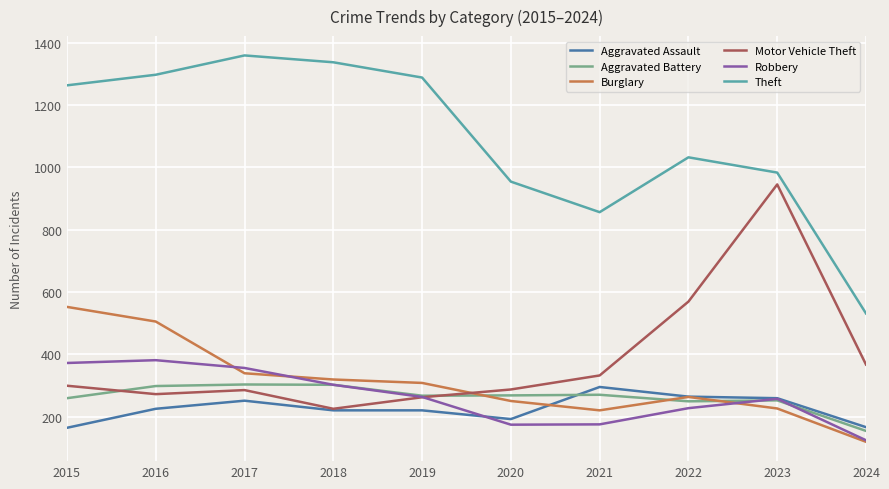

Where do Aggravated Assault and Aggravated Battery first cross each other?

2020 and 2021